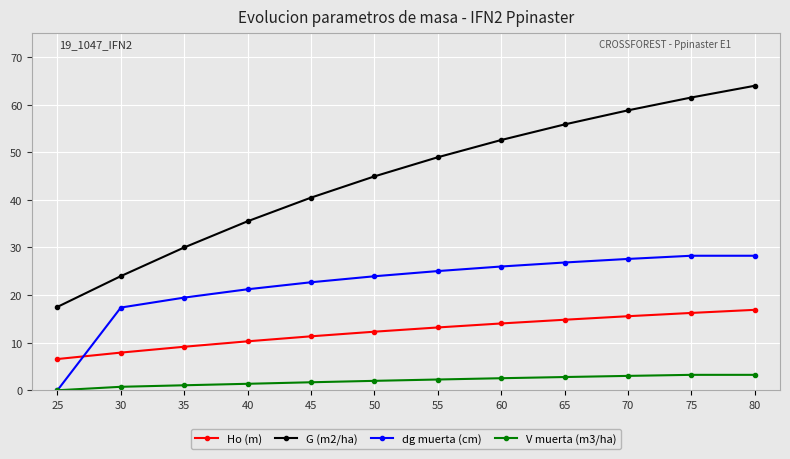

What is the difference between the G (m2/ha) values at 50 and 60?

7.6